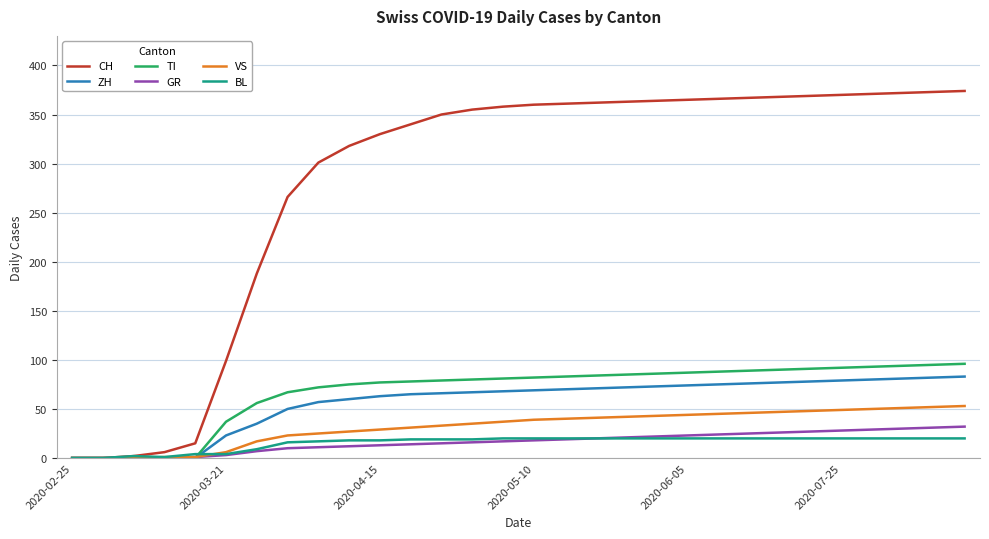

Does the chart have visible grid lines?

Yes